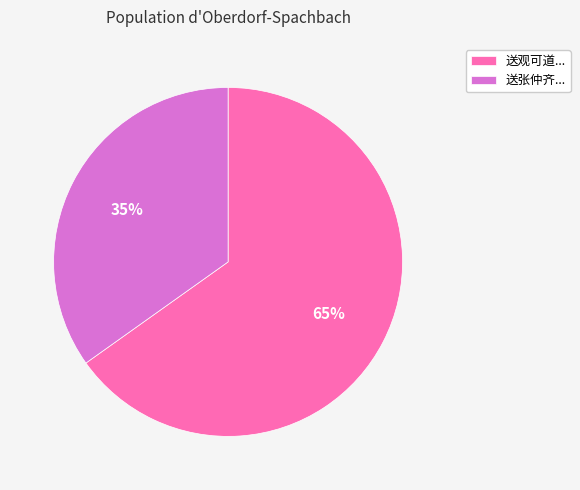

Combined, do 送观可道... and 送张仲齐... account for over 50%?

Yes